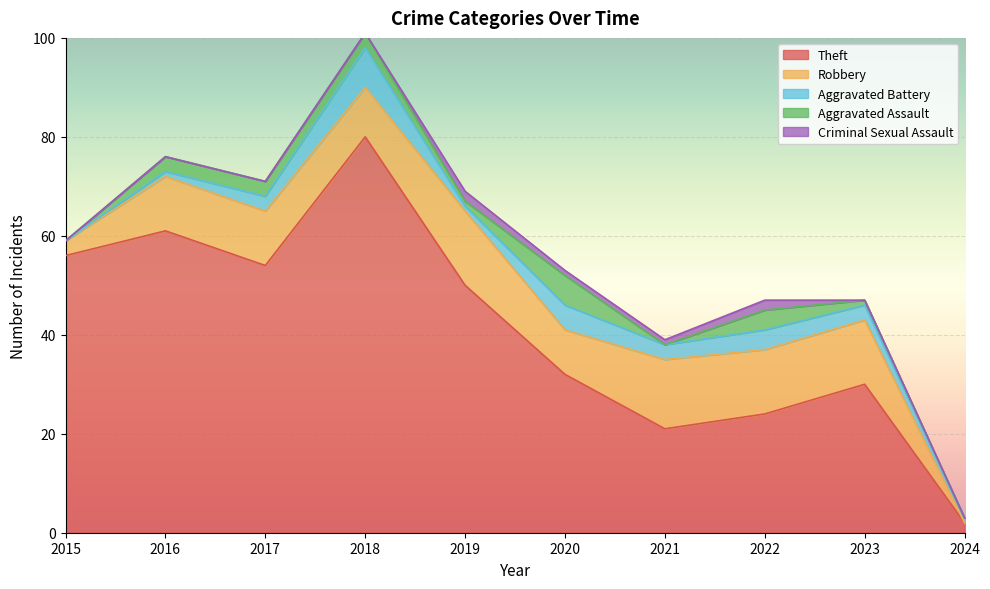

Reading left to right, extract all data points from this chart.

Theft: 2015=56	2016=61	2017=54	2018=80	2019=50	2020=32	2021=21	2022=24	2023=30	2024=2
Robbery: 2015=3	2016=11	2017=11	2018=10	2019=15	2020=9	2021=14	2022=13	2023=13	2024=0
Aggravated Battery: 2015=0	2016=1	2017=3	2018=8	2019=1	2020=5	2021=3	2022=4	2023=3	2024=1
Aggravated Assault: 2015=0	2016=3	2017=3	2018=3	2019=1	2020=6	2021=0	2022=4	2023=1	2024=0
Criminal Sexual Assault: 2015=0	2016=0	2017=0	2018=0	2019=2	2020=1	2021=1	2022=2	2023=0	2024=0